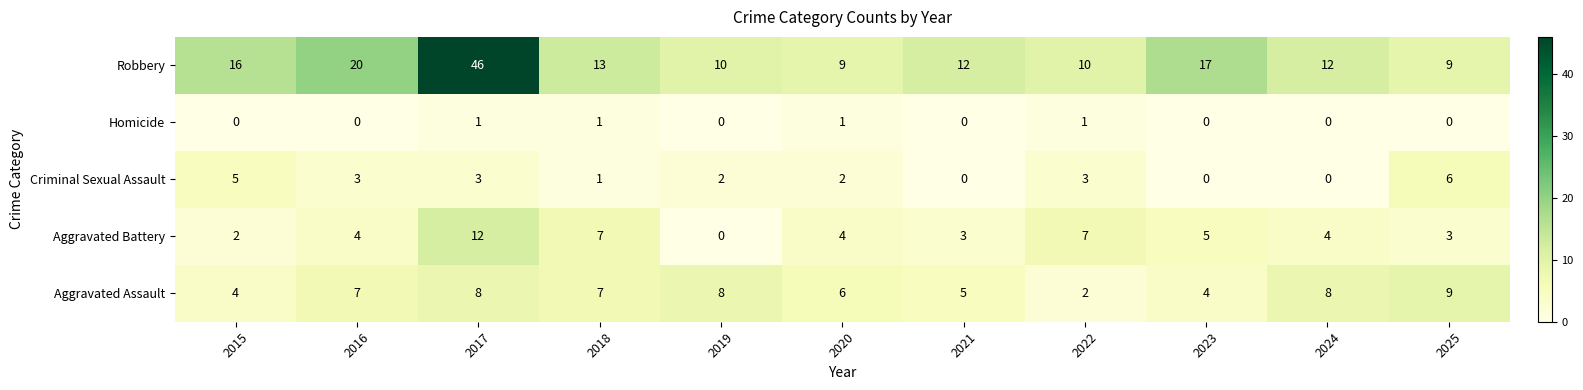

What is the spread (max minus min) of values at 2025?

9